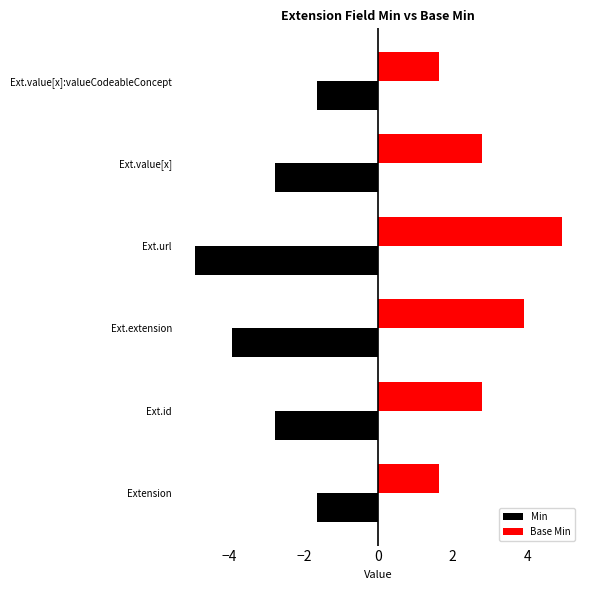

Which series has the largest total across all categories?

Base Min